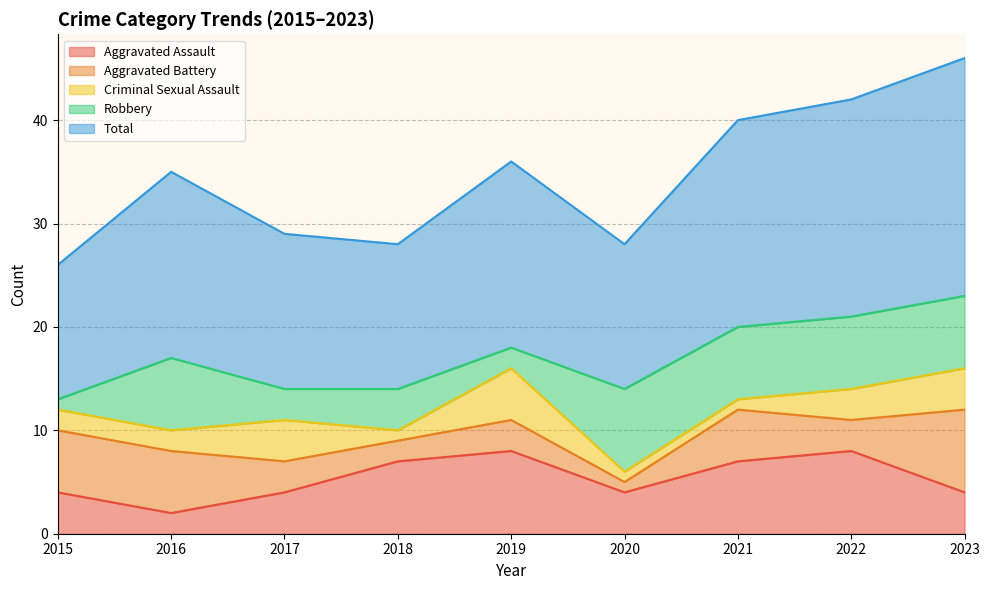

What is the sum of all Criminal Sexual Assault values?

23